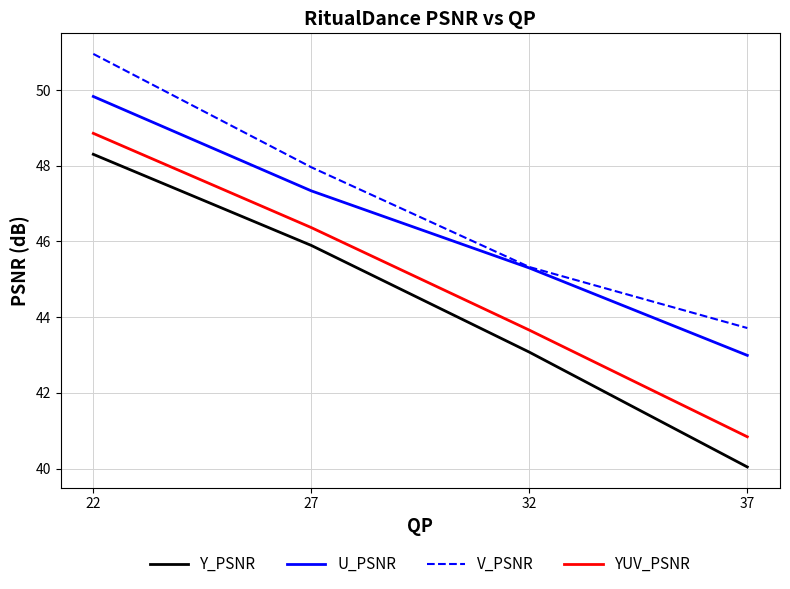

At 37, list the series in order from largest to smallest.

V_PSNR, U_PSNR, YUV_PSNR, Y_PSNR